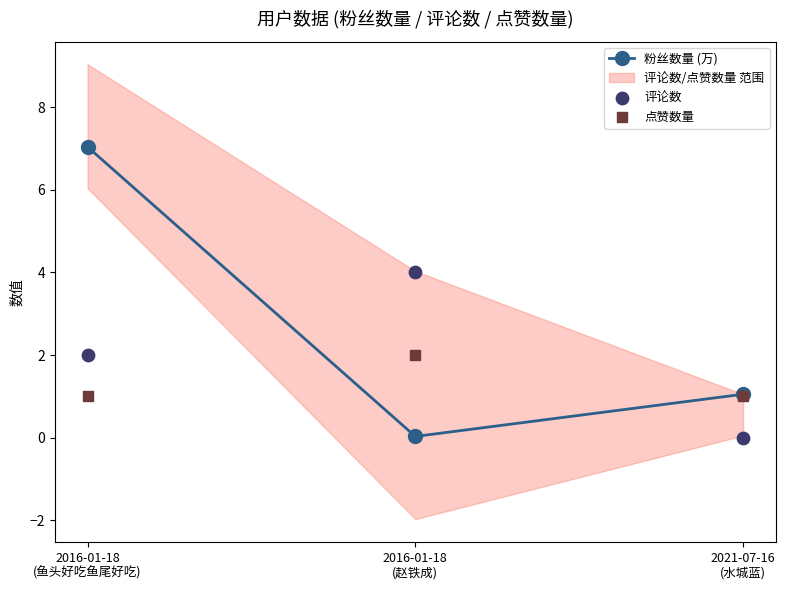

Which series contains the lowest Y value?

评论数